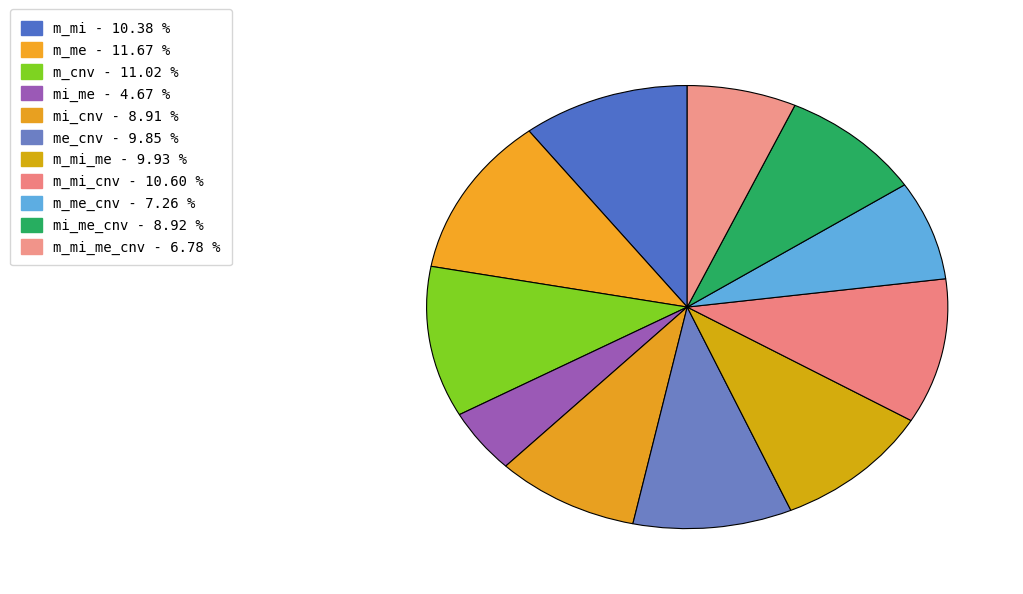

Which slice is the smallest?

mi_me